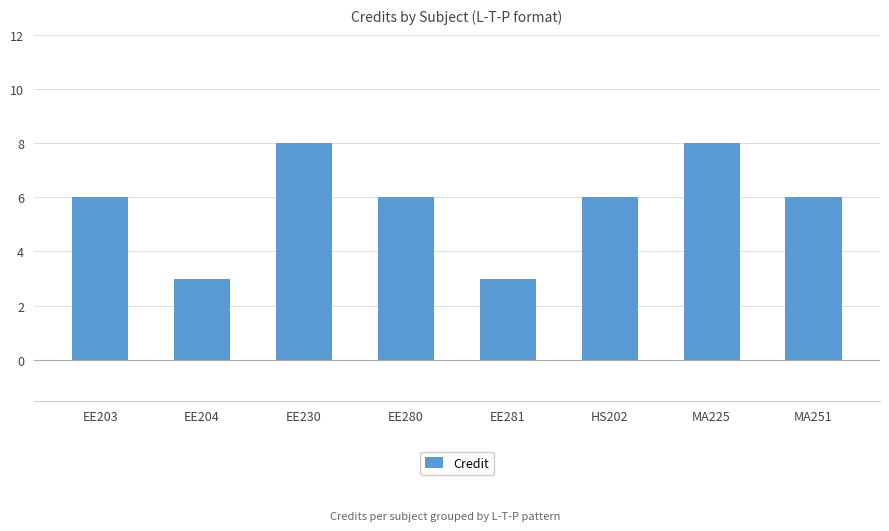

How many bars are there in total?

8